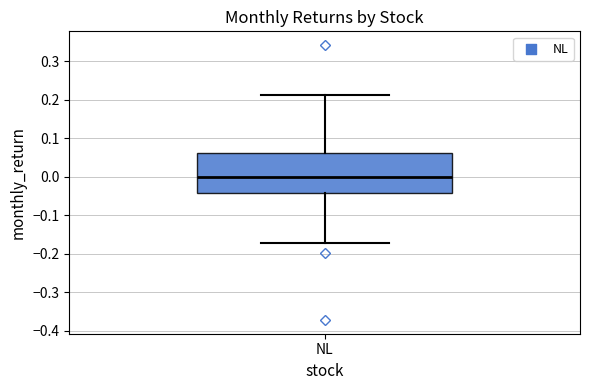

Transcribe this box plot: give where the median line is, the range the box spans, and where the two whiskers end, as read against the y-axis. The values are not printed on the chart, so give them approximately, as read against the axis.

median 0.00, box -0.04 to 0.06, whiskers -0.17 to 0.21